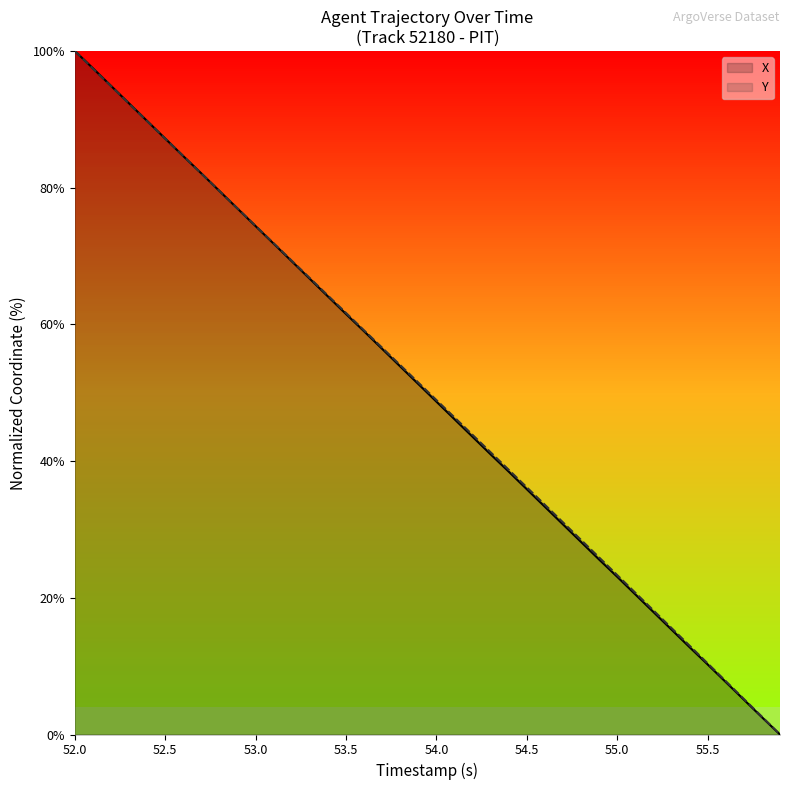

True or false: Y has a value of 16.2 at 54.5.

False